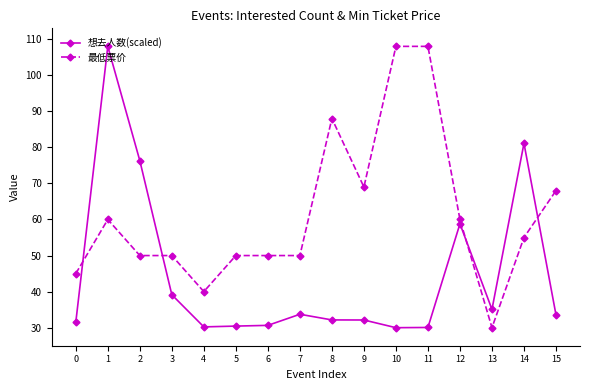

What is the sum of all 最低票价 values?

981.0